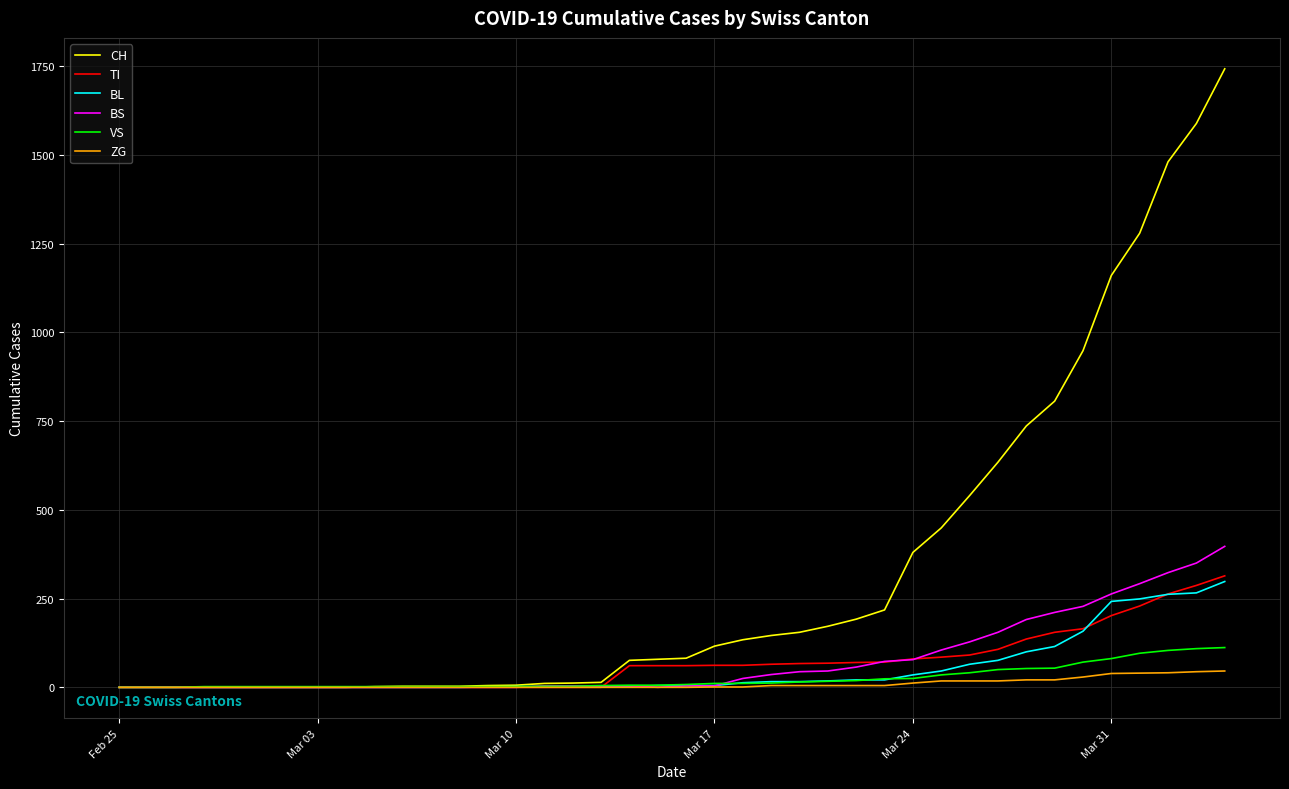

Which series has the widest spread of values?

CH